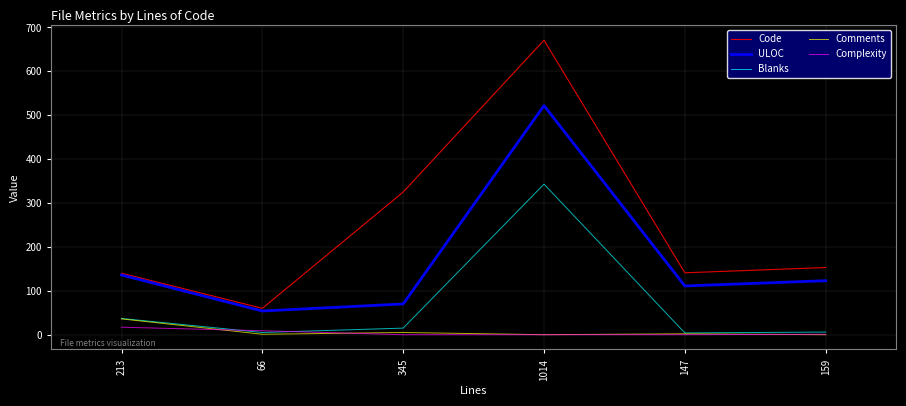

True or false: Code and Complexity intersect in this chart.

False